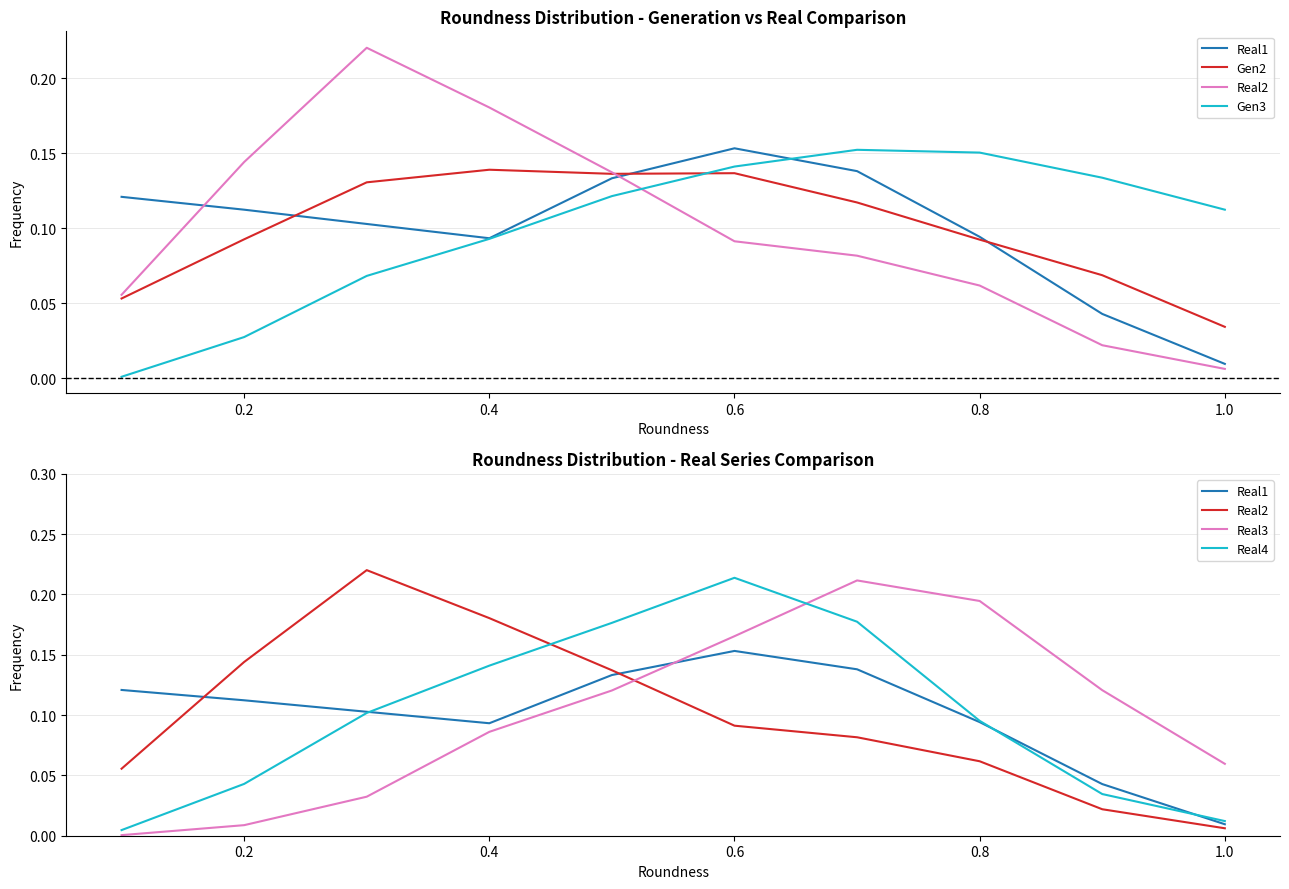

What is the value of the Real2 point at the 4th from the left?

0.2